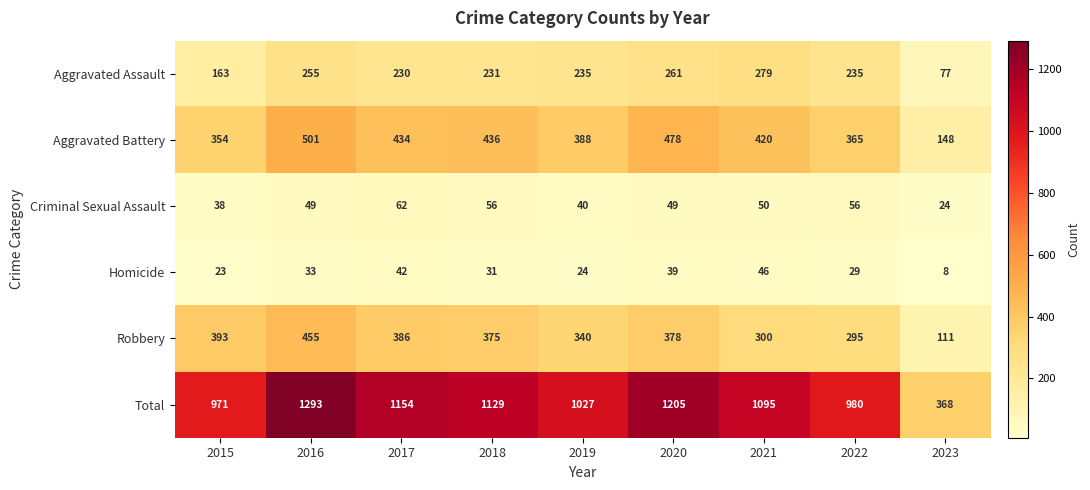

What is the approximate value of Robbery at 2023?

111